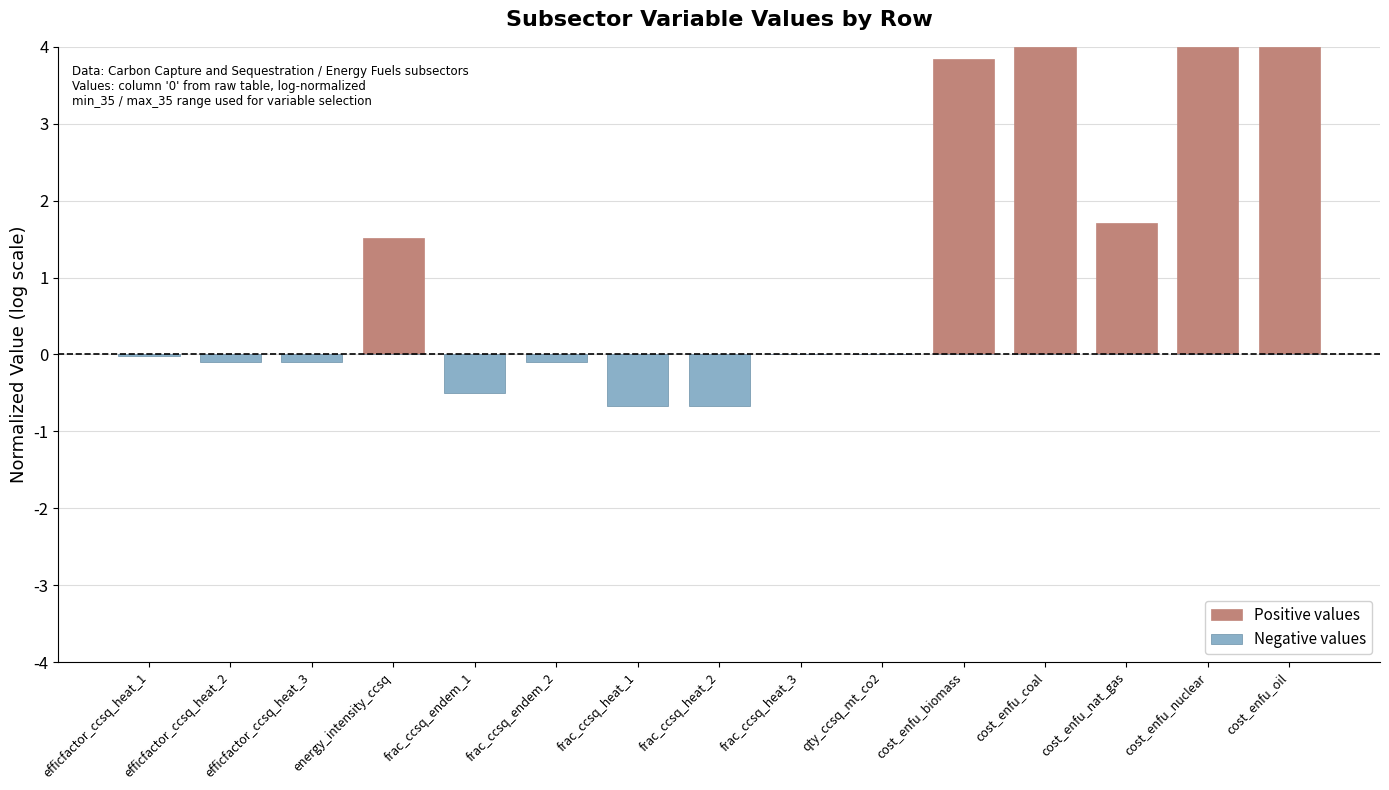

What is the total value across all series at cost_enfu_nuclear?

4.0